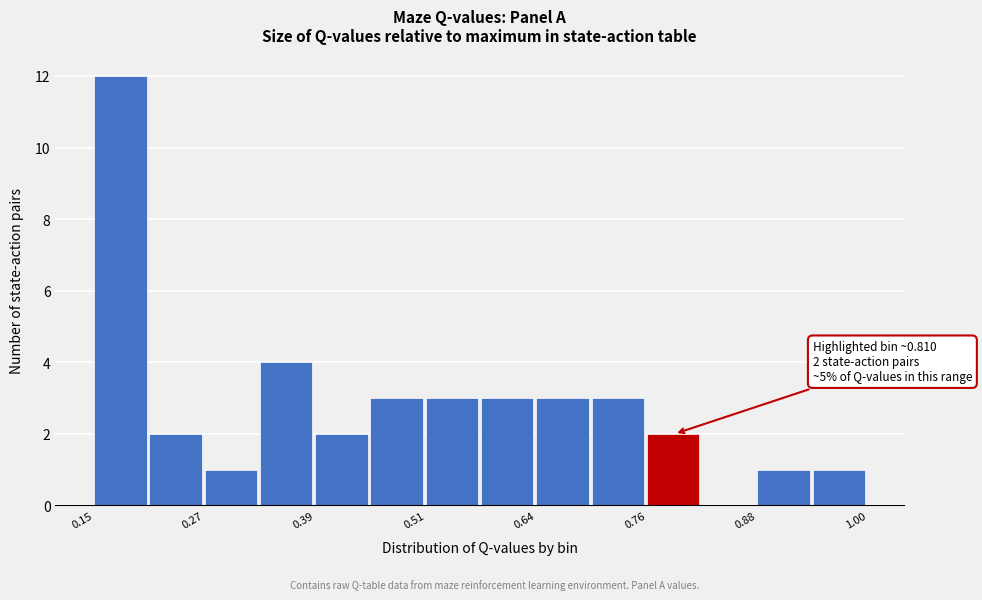

Around what value on the x-axis is the tallest bar? Give the approximate position of its centre, as read against the axis.

0.18